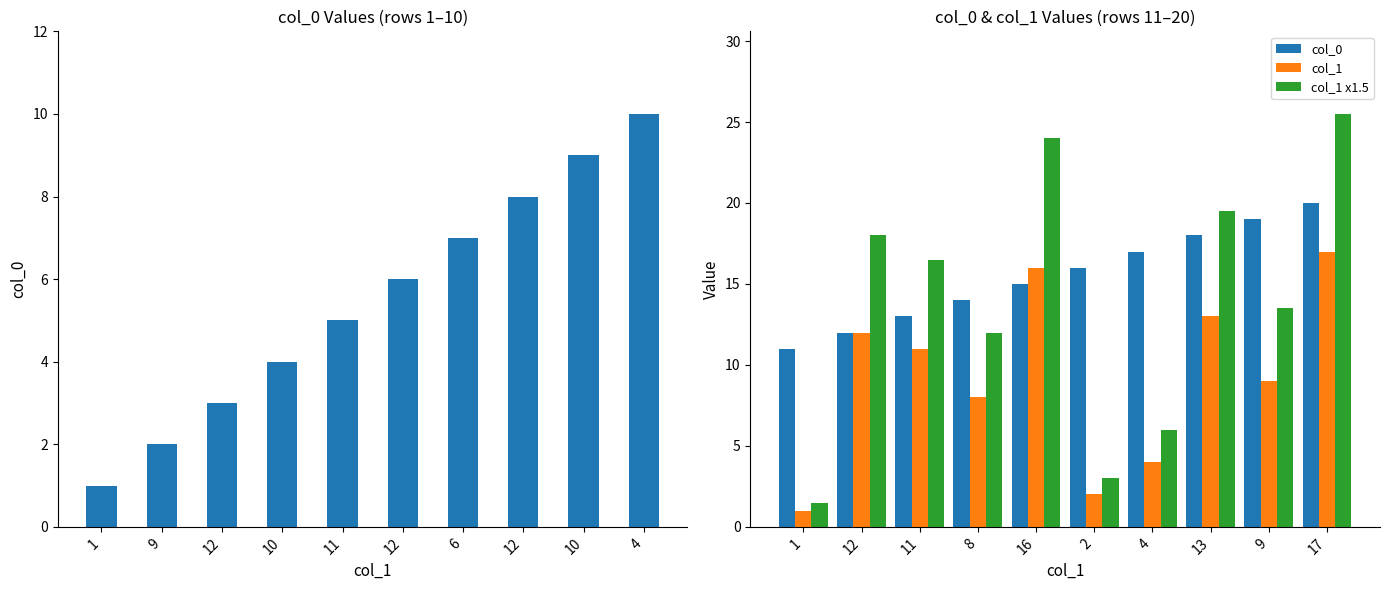

What is the difference between the col_0 values at 2 and 17?

4.0